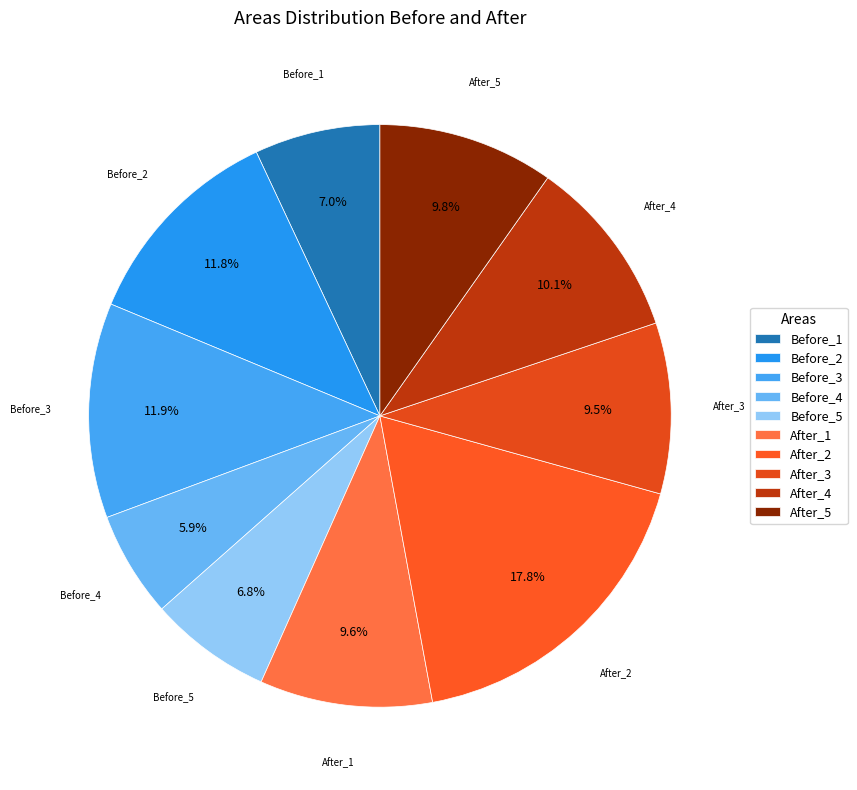

True or false: Before_3 accounts for 31% of the total.

False